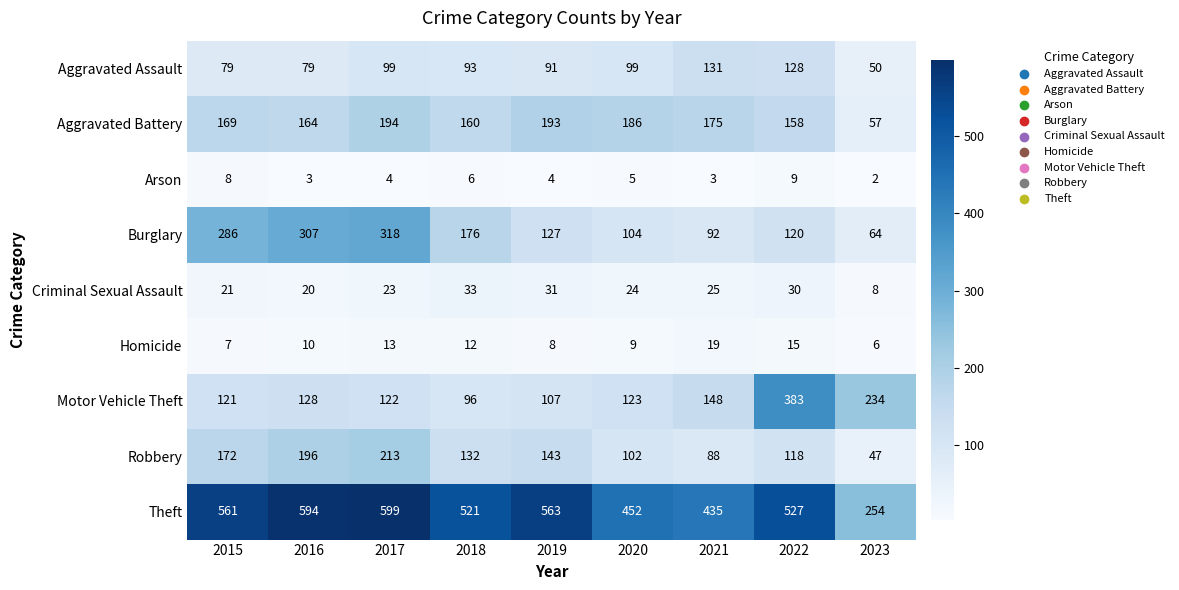

At which category is the sum across all series the highest?

2017